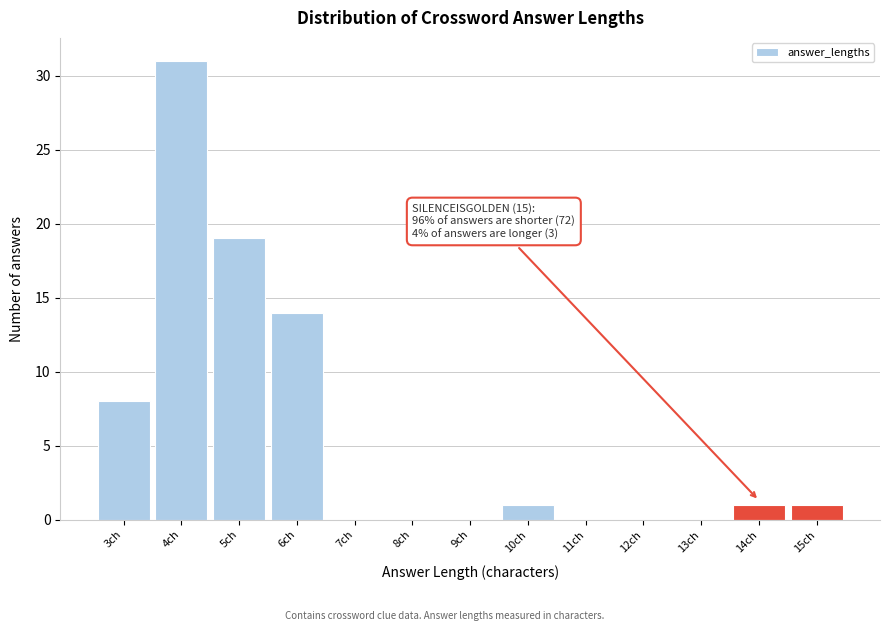

Reading left to right, list all the values displayed in this chart.

3ch=8	4ch=31	5ch=19	6ch=14	7ch=0	8ch=0	9ch=0	10ch=1	11ch=0	12ch=0	13ch=0	14ch=1	15ch=1